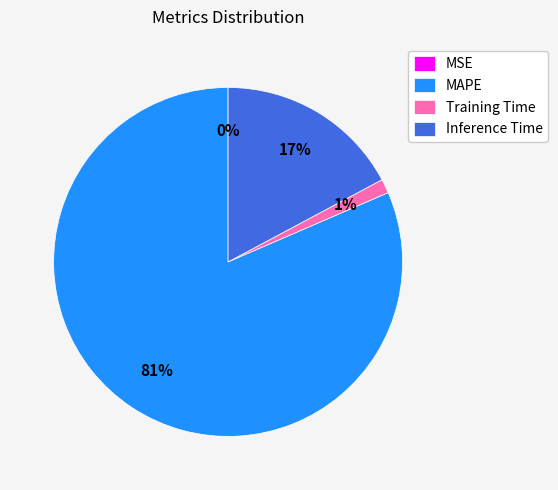

Which slice is the largest?

MAPE